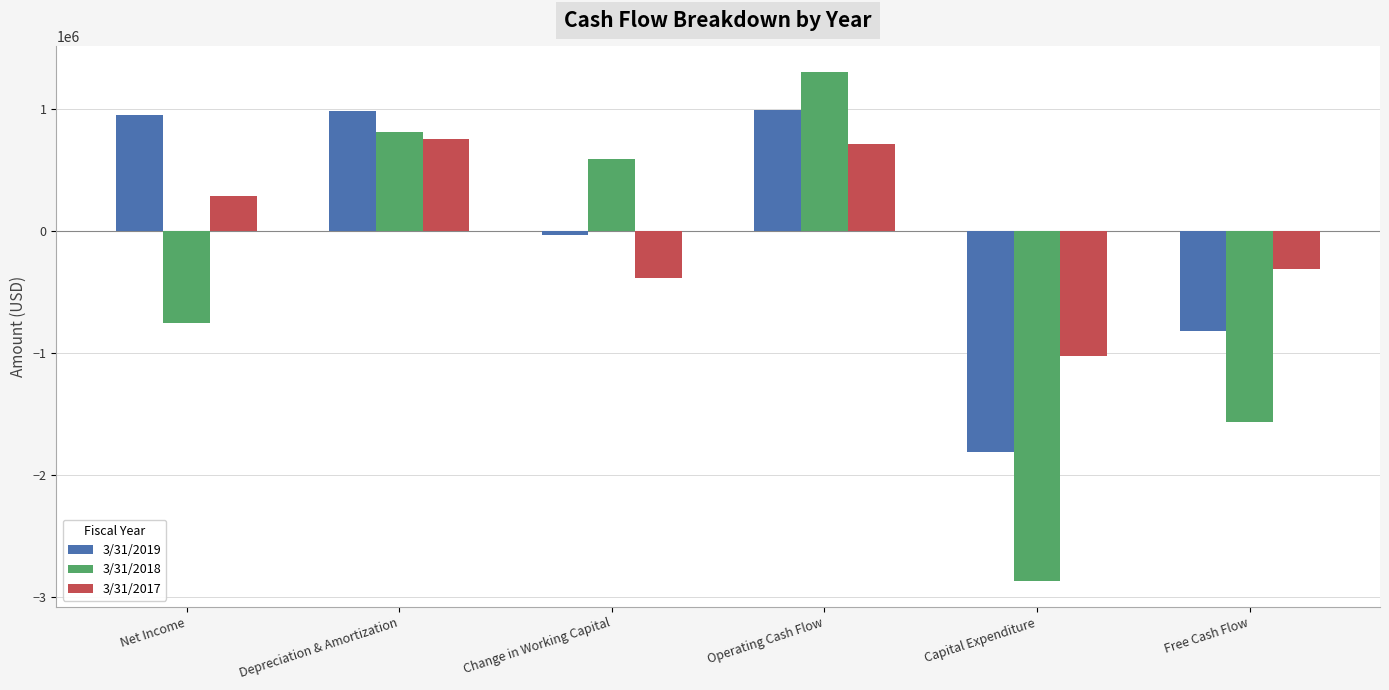

Which category has the highest value across all series?

Operating Cash Flow